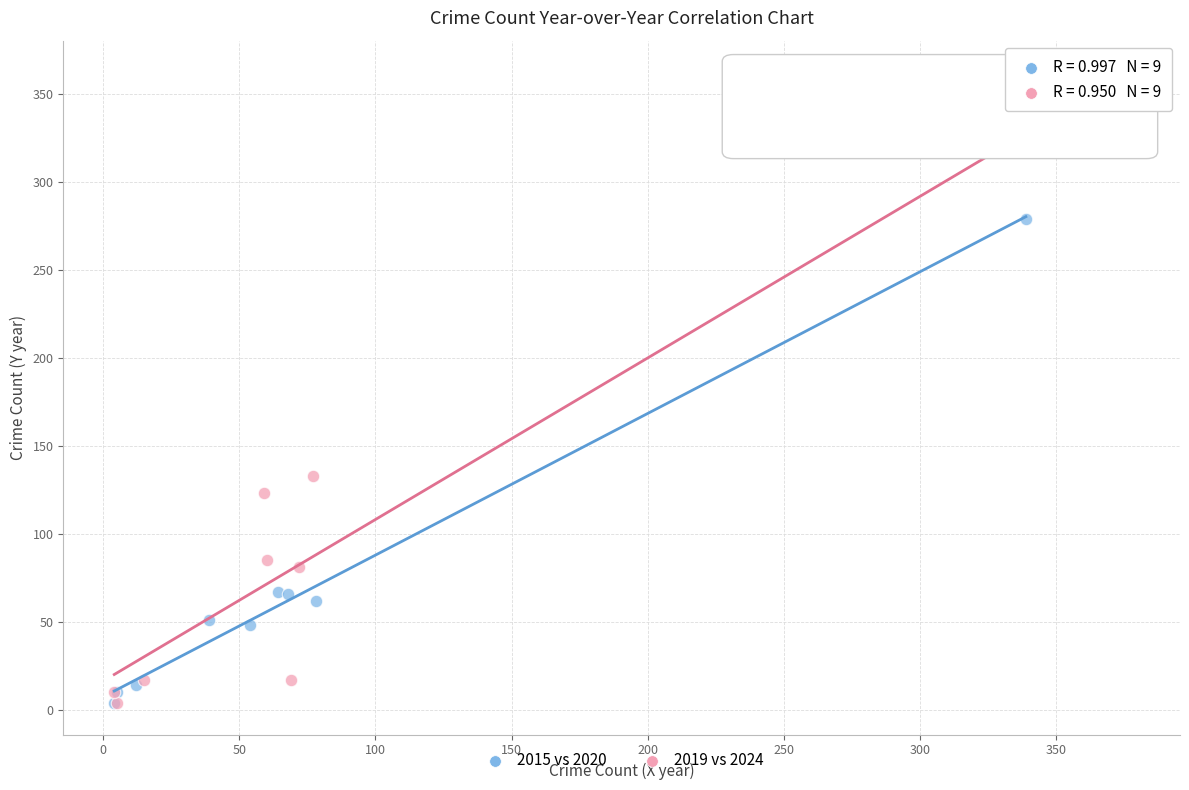

Which series reaches the maximum Y coordinate?

2019 vs 2024